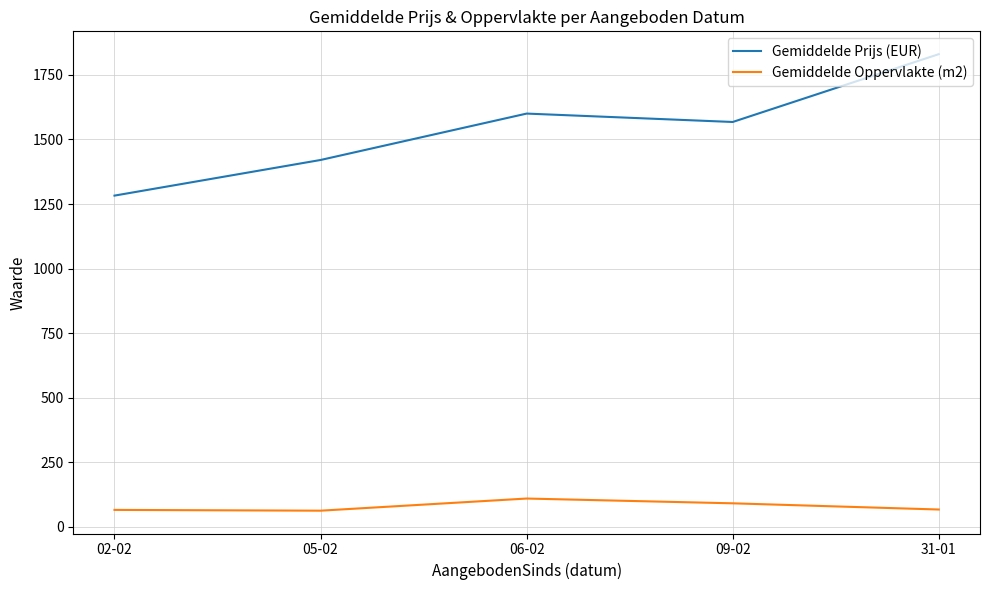

True or false: Gemiddelde Oppervlakte (m2) and Gemiddelde Prijs (EUR) cross at least once.

False